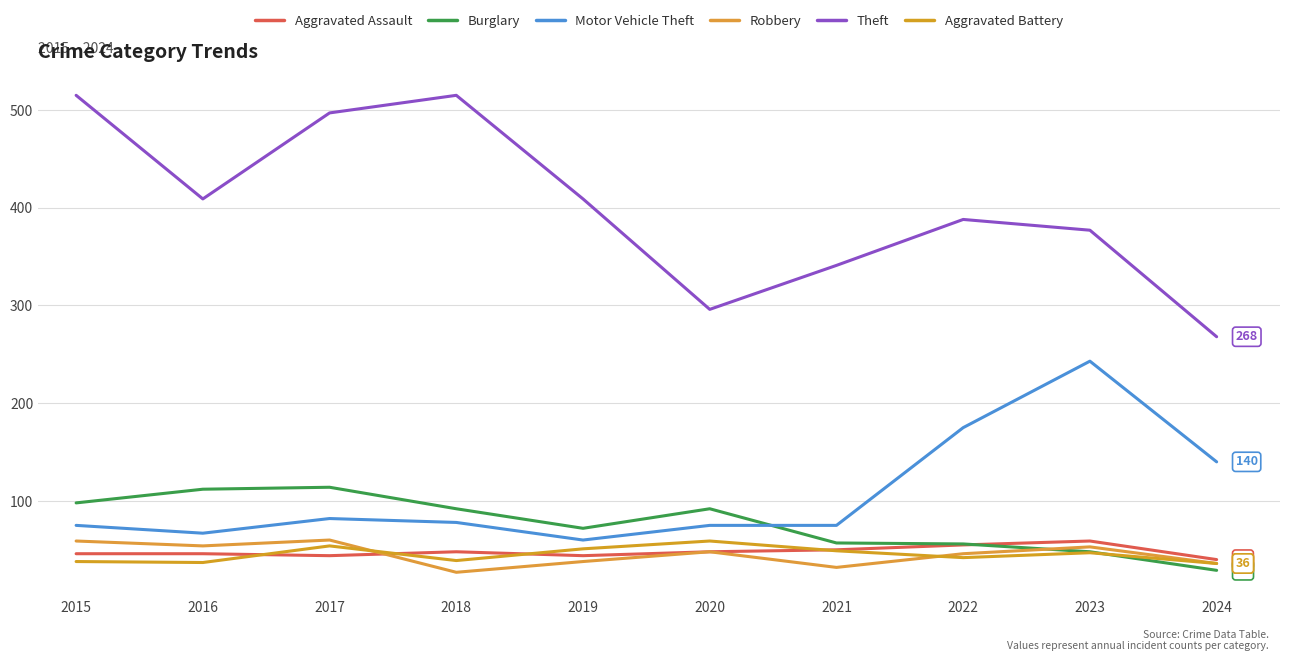

How many categories are shown in the chart?

10